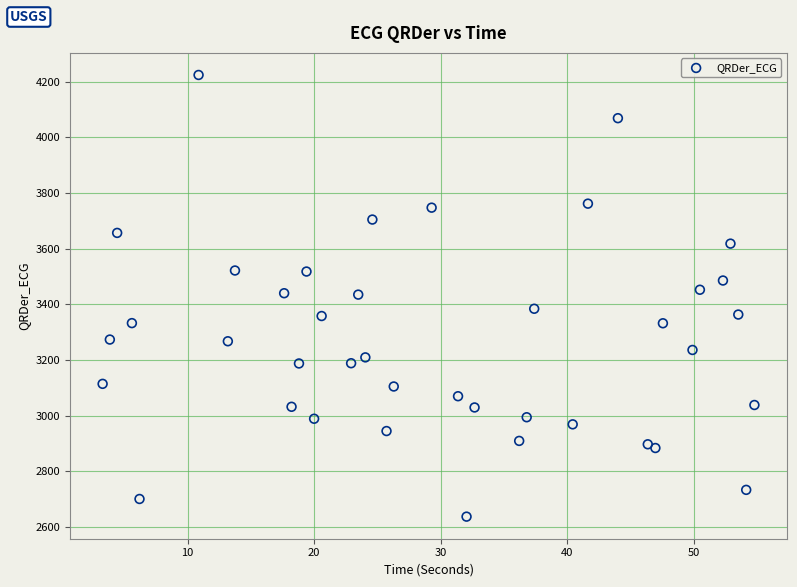

What is the range of Y values (max minus min)?

1586.5